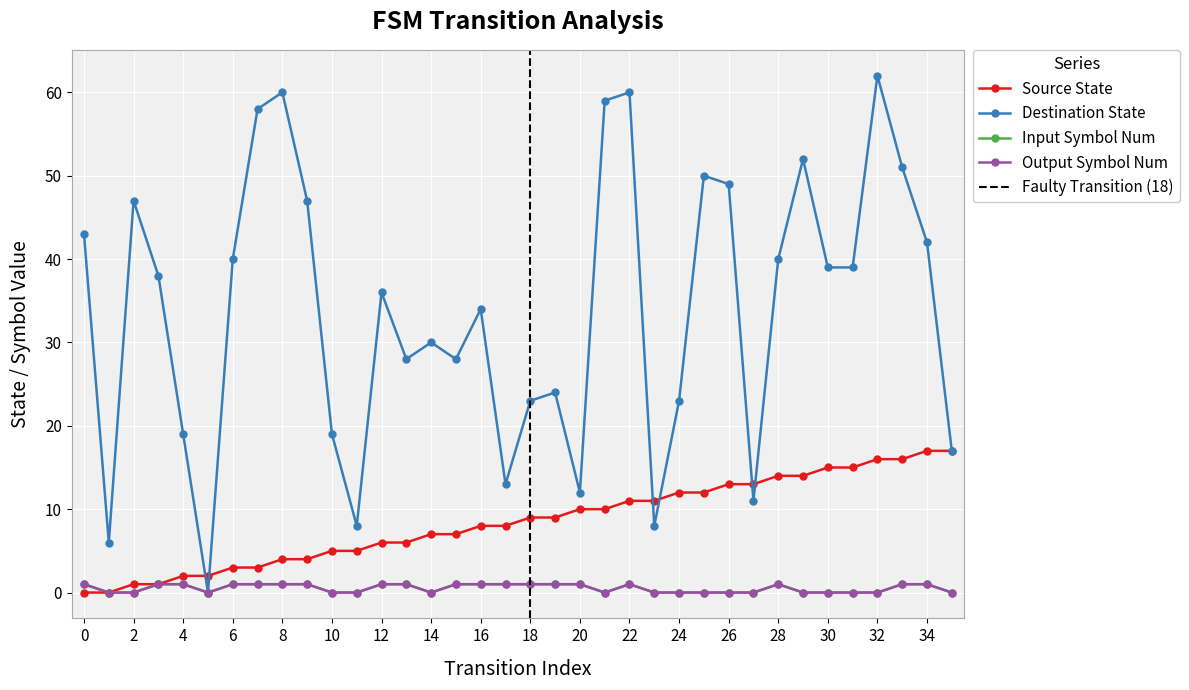

Which series has the widest spread of values?

destination_state